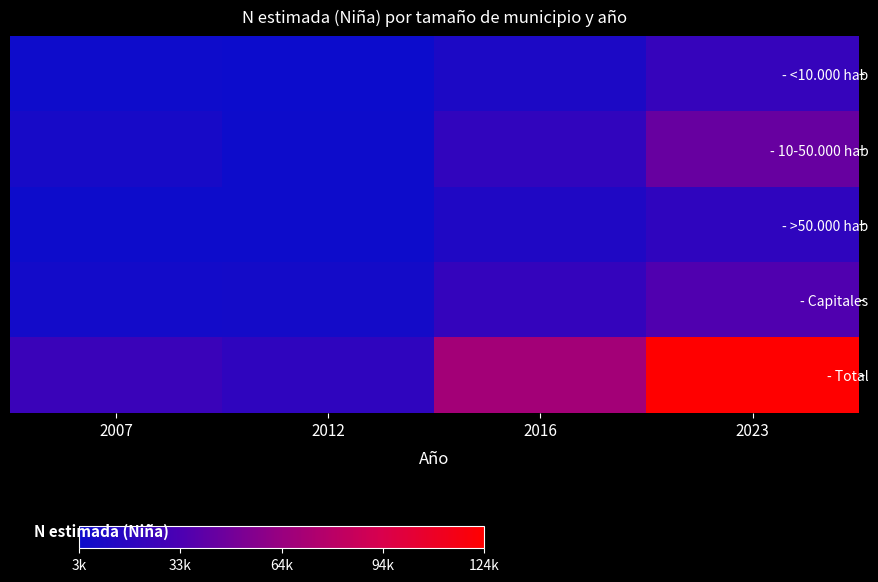

What is the total value across all series at 2023?

248515